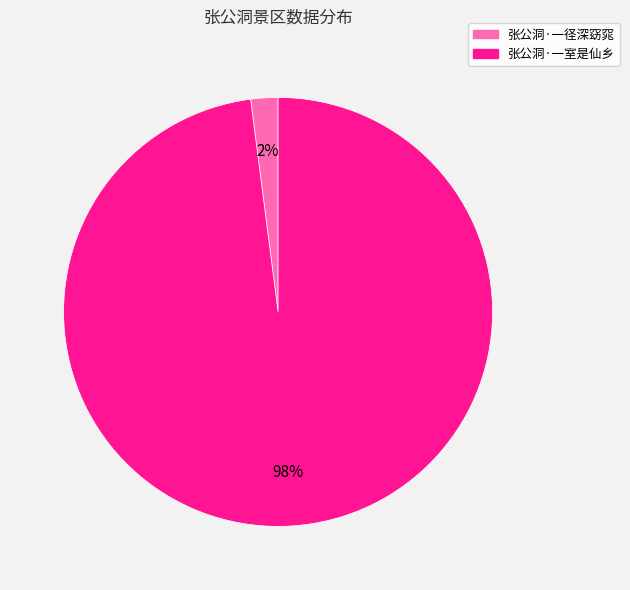

How many slices are in this pie chart?

2